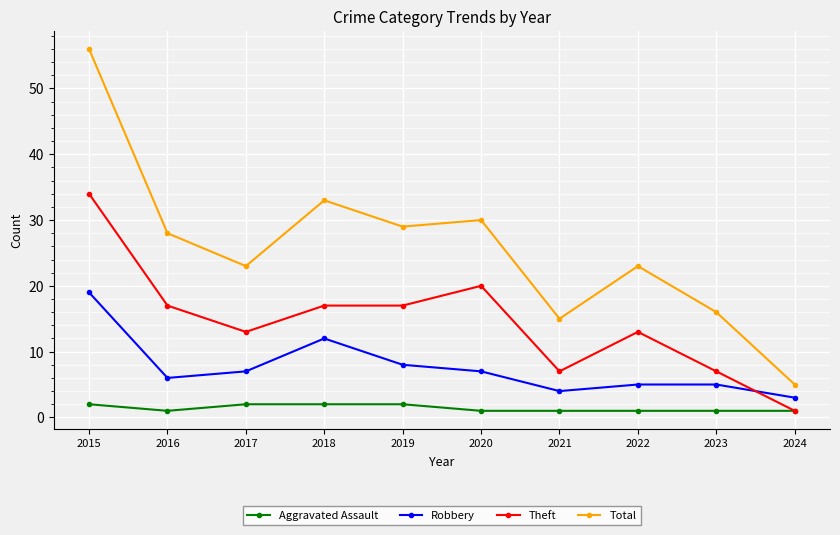

The Theft series shows 9 at 2017. True or false?

False